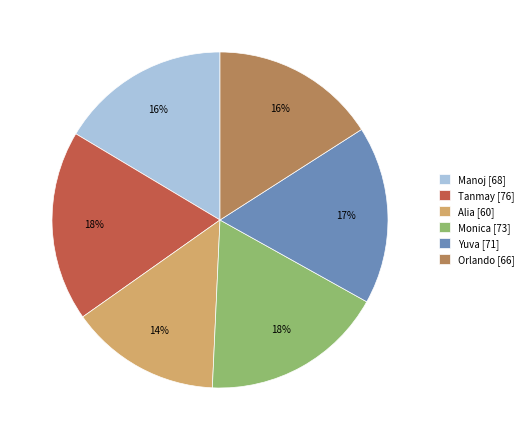

What is the ratio of the value at Tanmay to the value at Manoj?

1.1